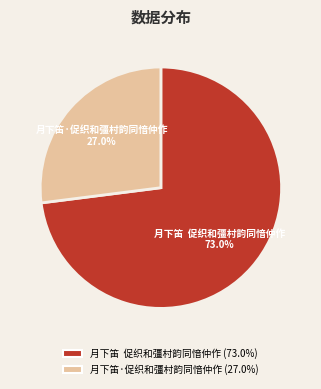

The 月下笛·促织和彊村韵同愔仲作 slice represents 41% of the pie. True or false?

False